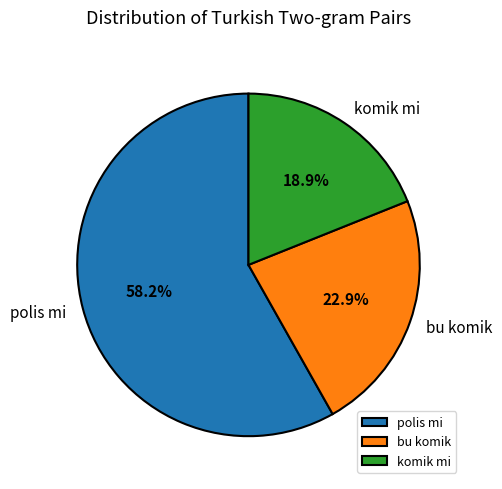

What portion of the pie excludes polis mi?

41.8%